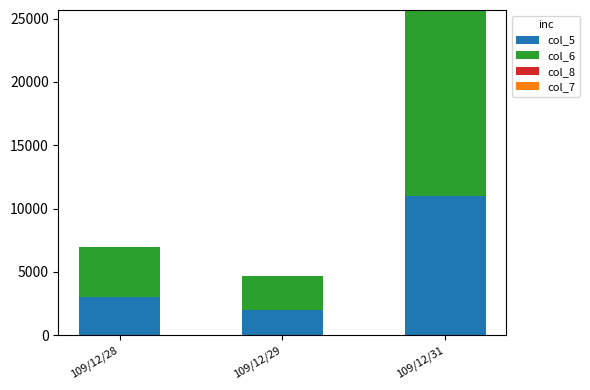

How many data points does each series have?

3